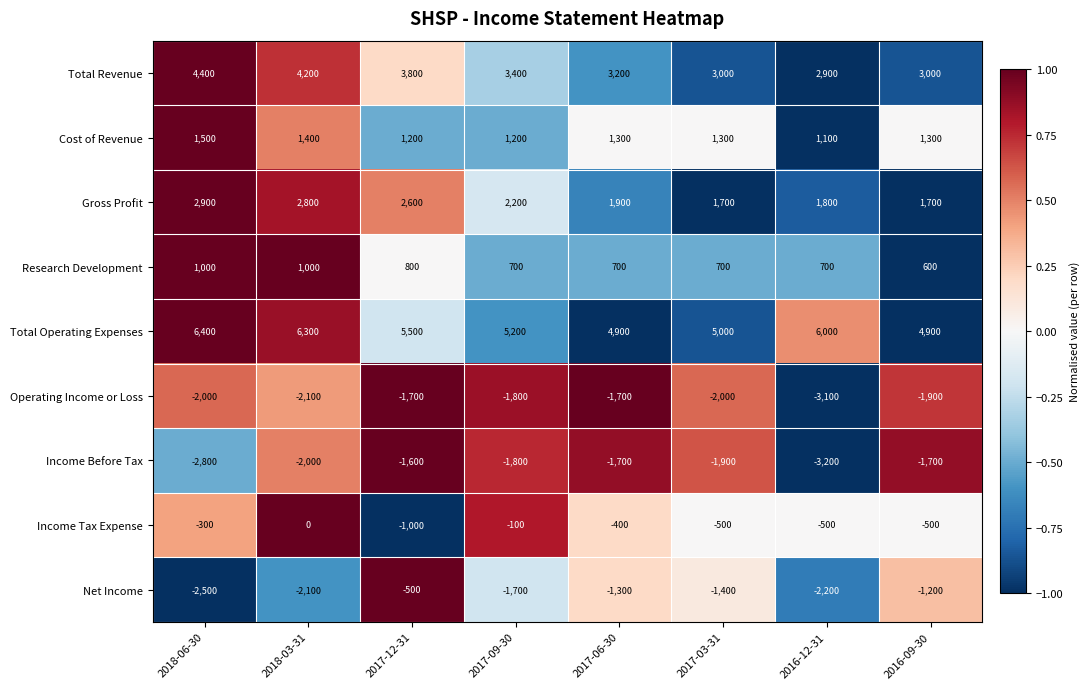

What is the difference between the highest and lowest values at 2018-06-30?

9200